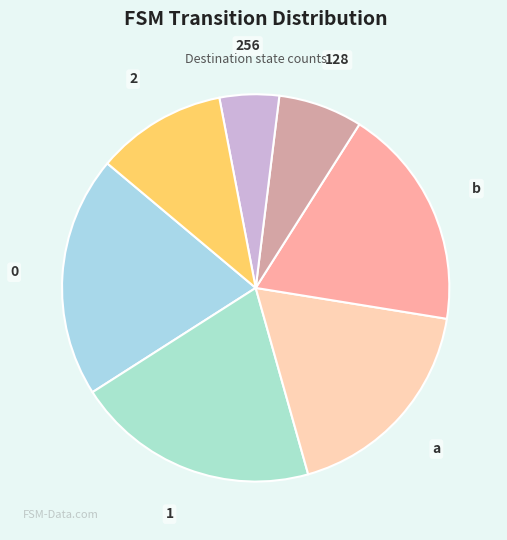

Is there any slice that represents more than half of the pie?

No